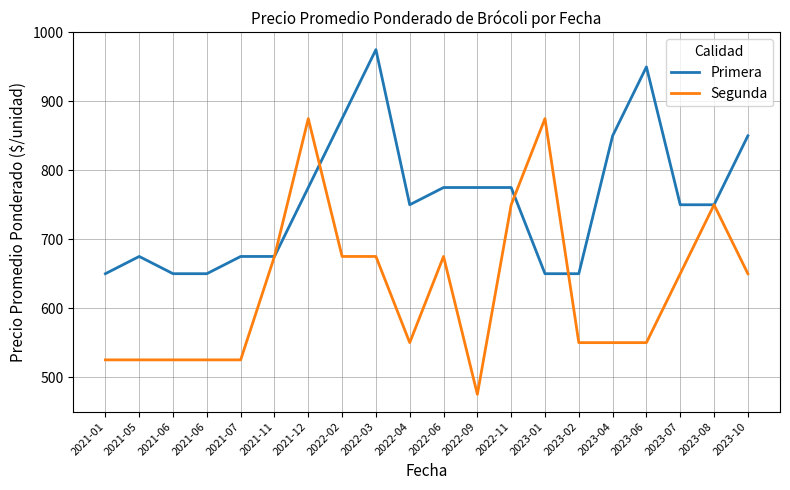

The value of Primera at 2022-11 is 775. True or false?

True